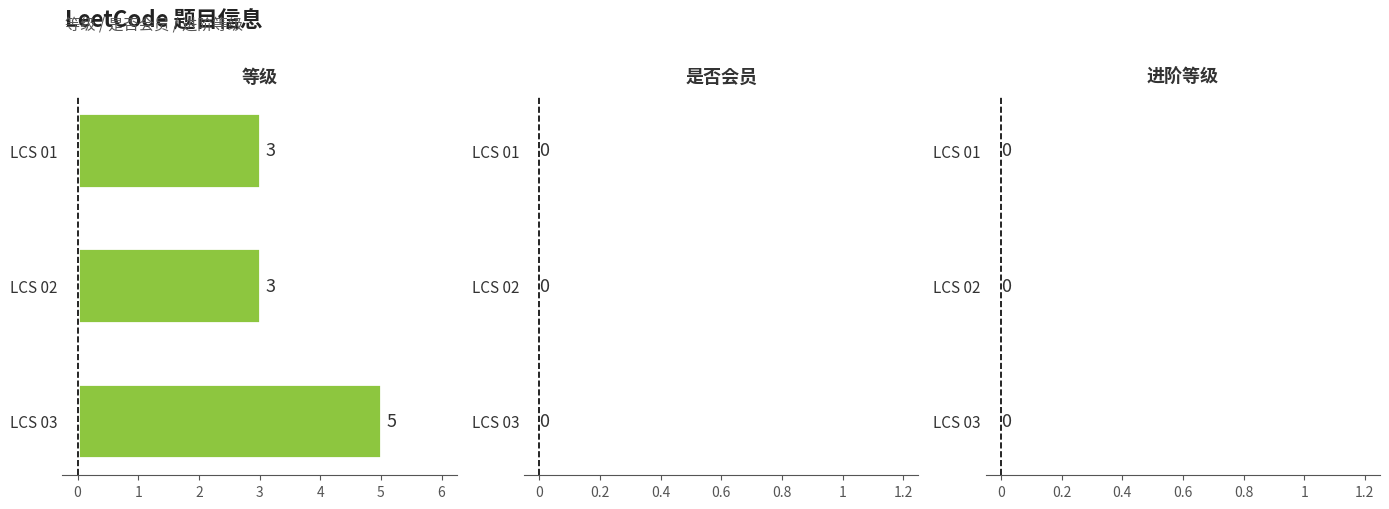

How many data points does each series have?

3